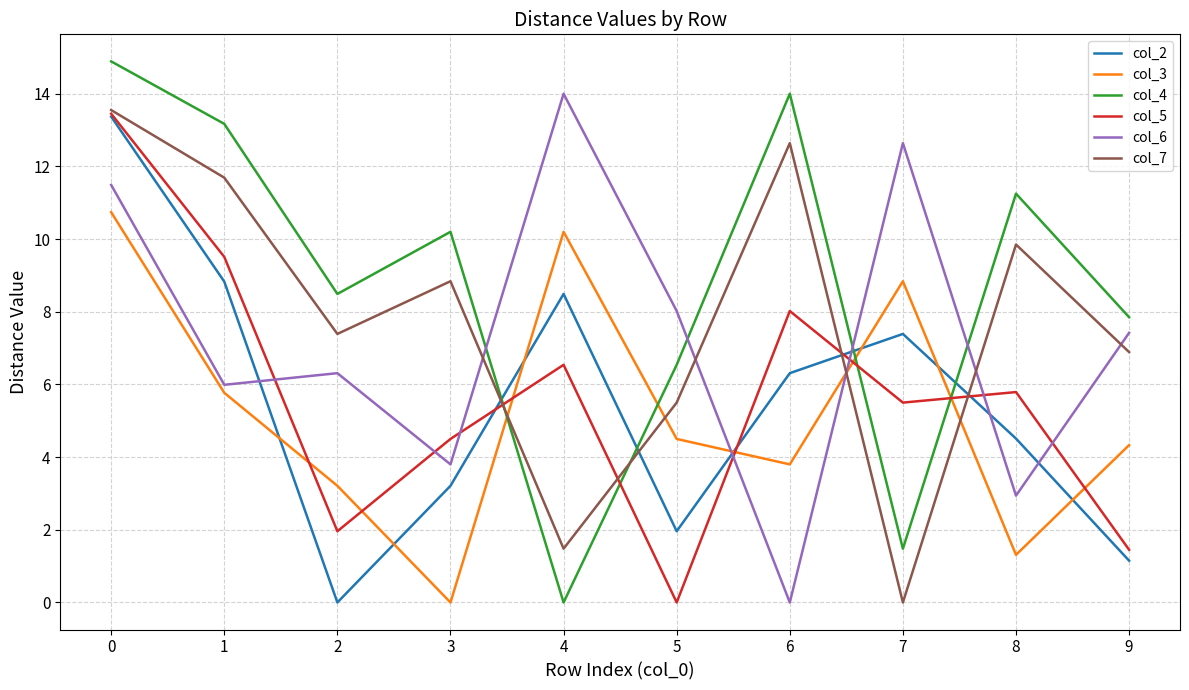

True or false: col_3 has a value of -5.9 at 3.

False